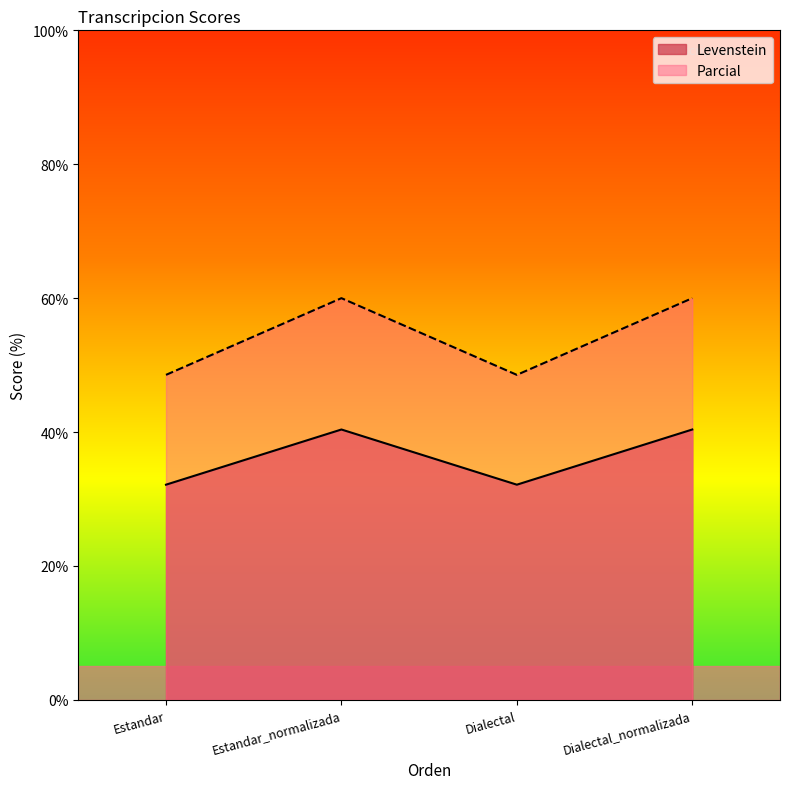

What position from the left is Dialectal_normalizada?

4